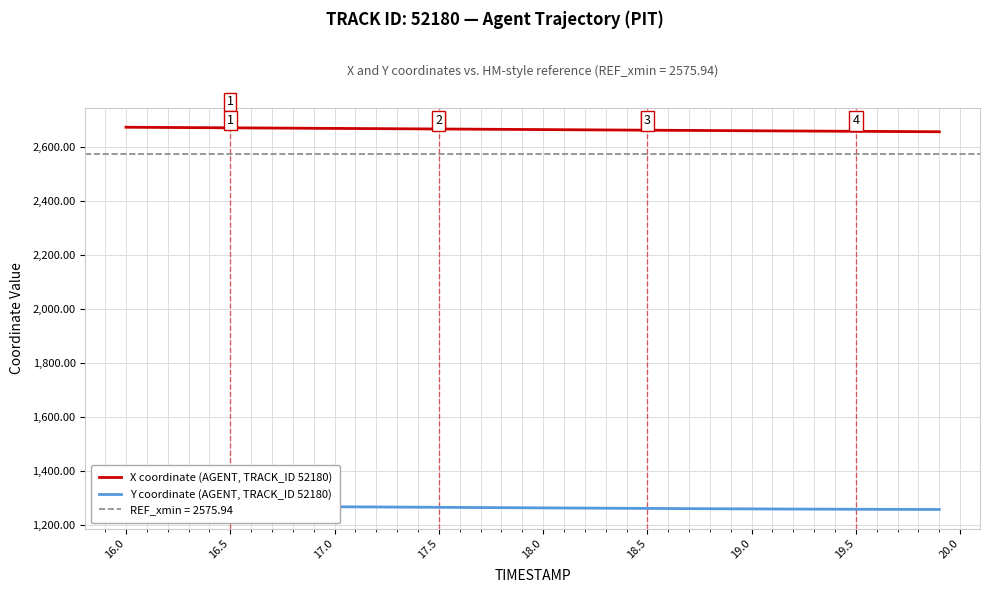

Count the number of categories in the chart.

40